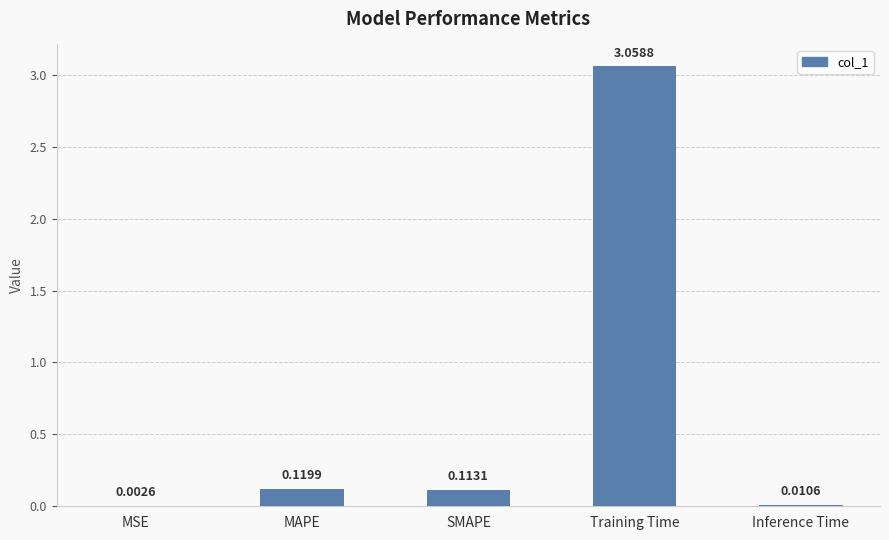

Which has a higher value, MAPE or MSE?

MAPE